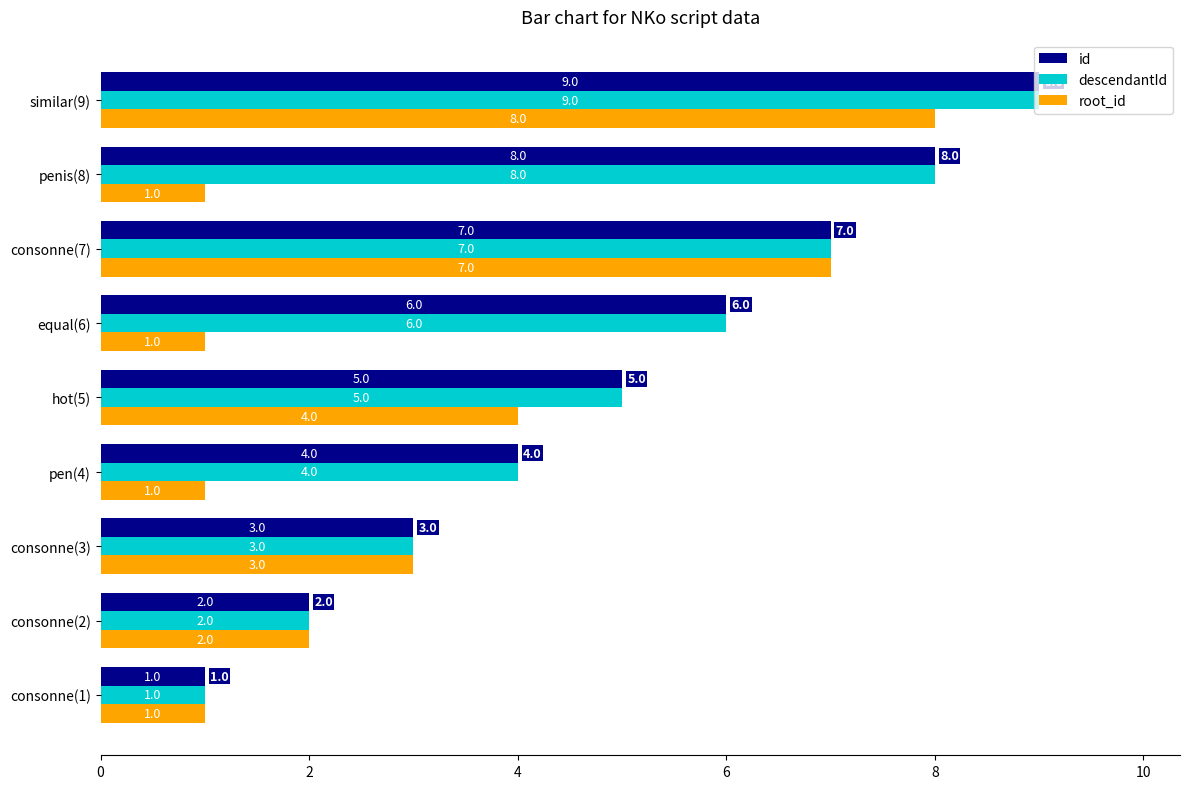

Is the value of id at consonne(2) greater than the value of root_id at penis(8)?

Yes